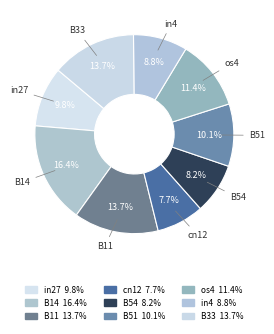

Is it true that B14 is 29% of the pie?

False